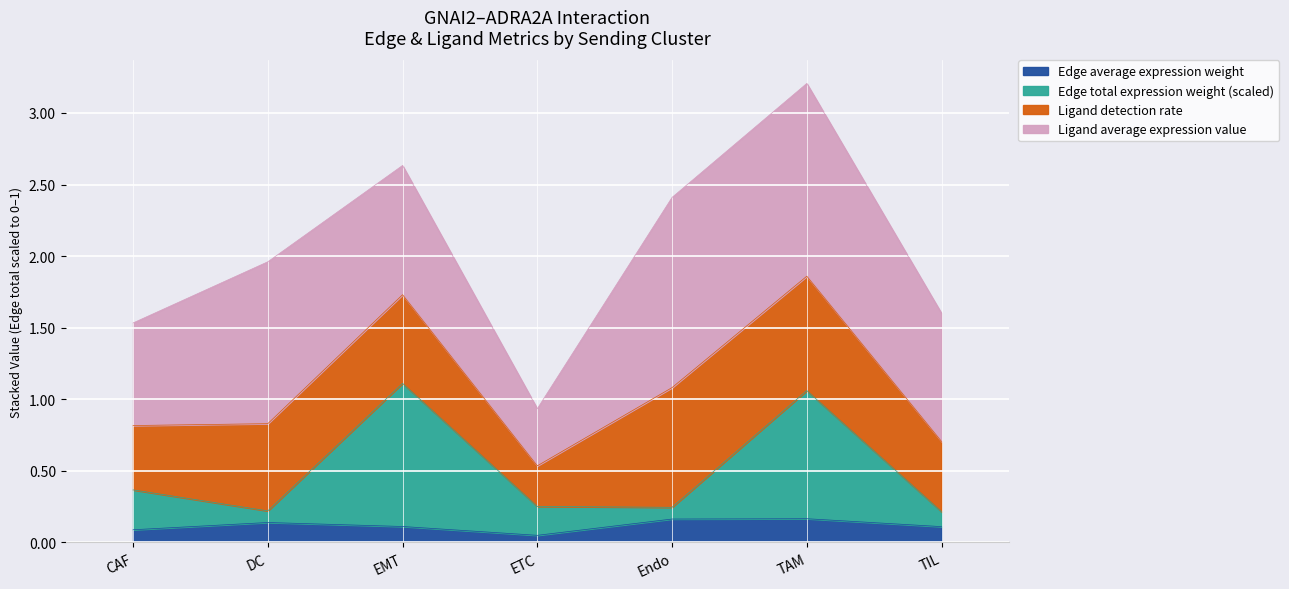

At which category is the sum across all series the highest?

TAM